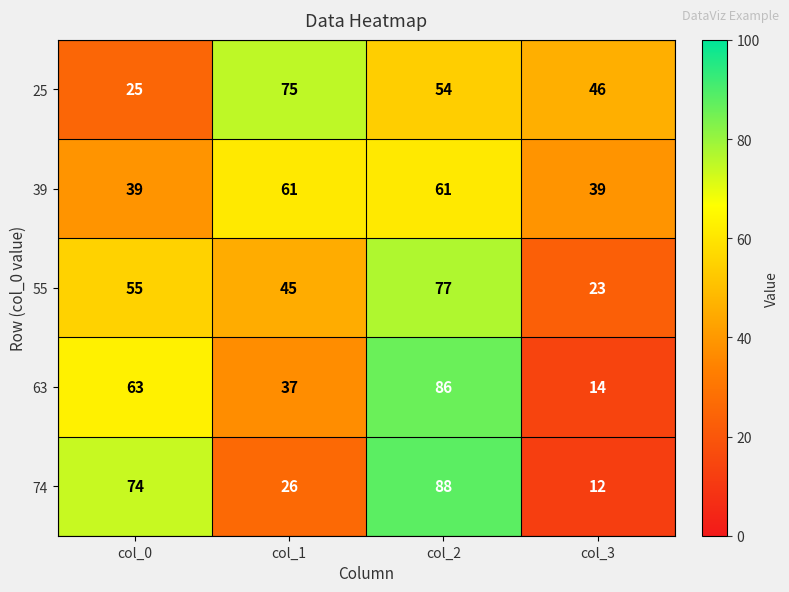

Reading right to left, what are all the values shown in this chart?

25: 46	54	75	25
39: 39	61	61	39
55: 23	77	45	55
63: 14	86	37	63
74: 12	88	26	74